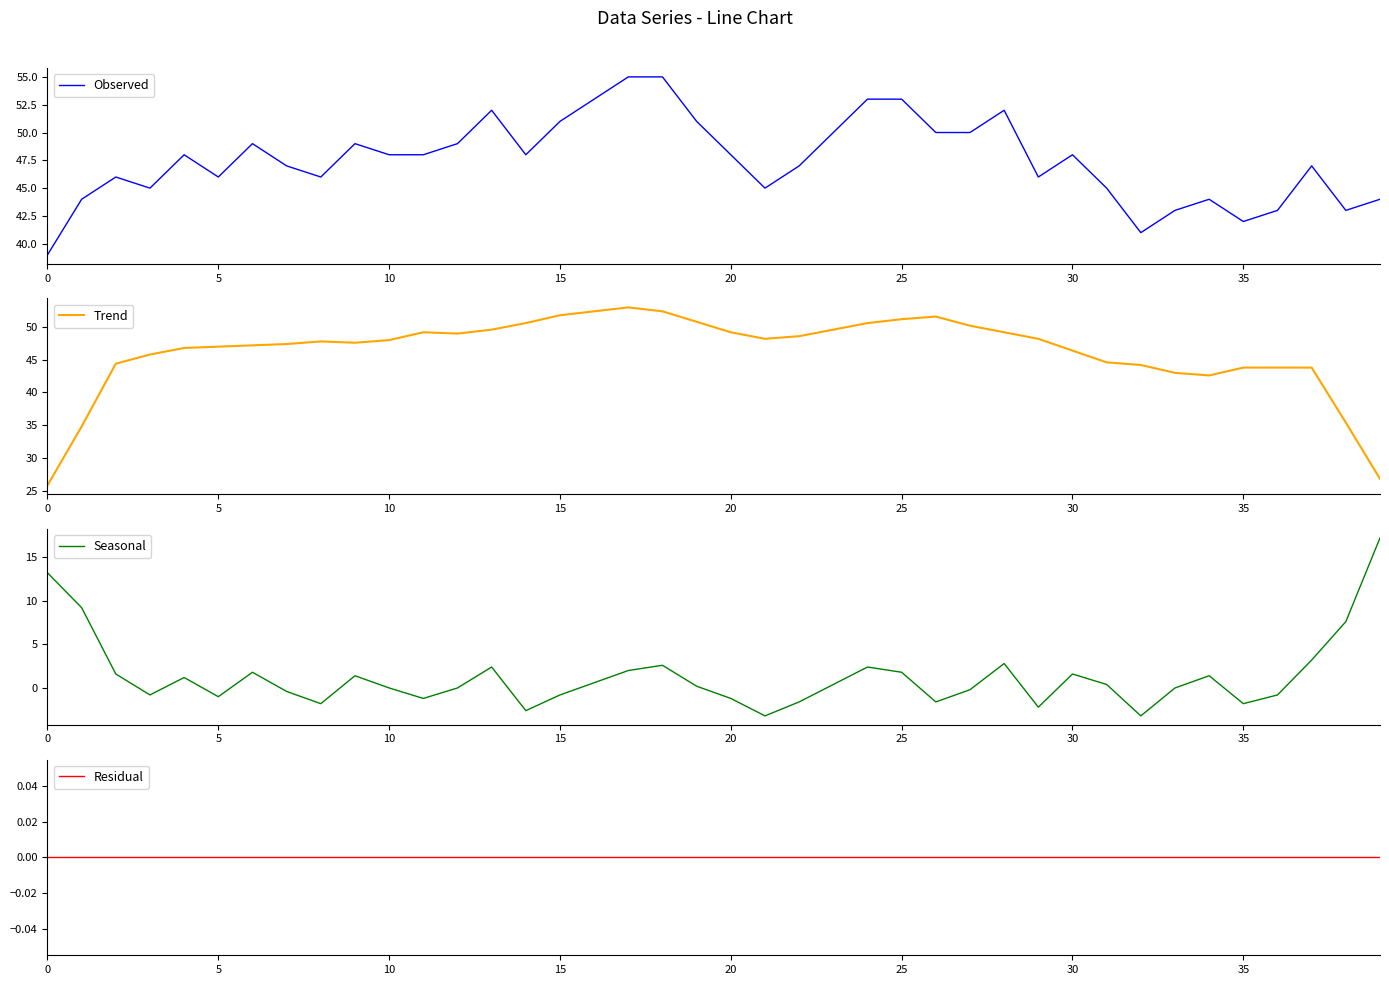

Is the value of Seasonal at 15 greater than the value of Trend at 27?

No